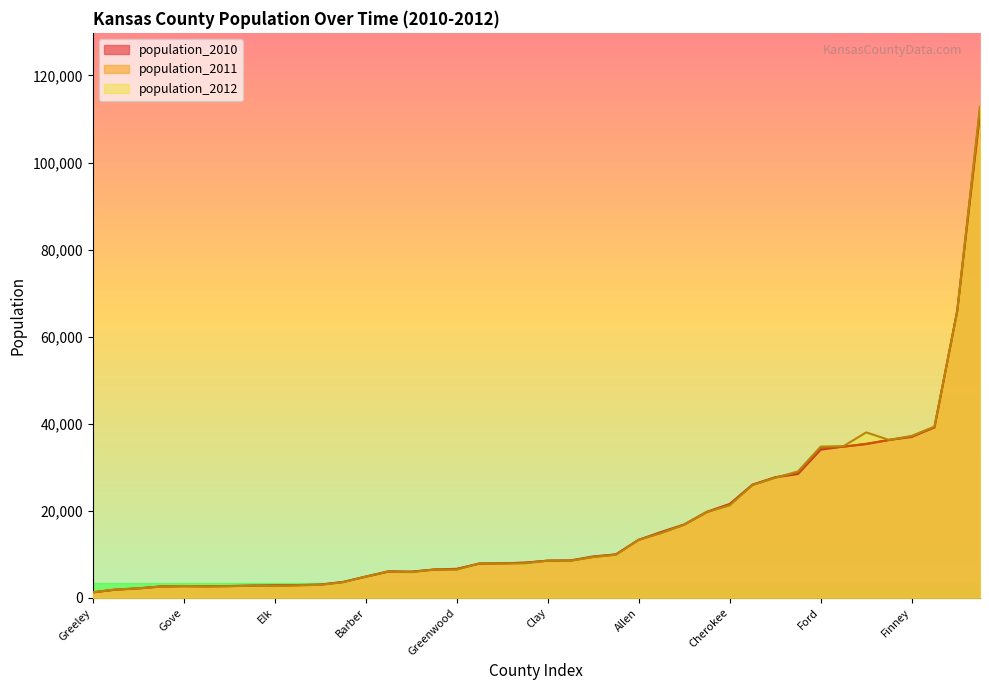

At which label does population_2010 reach its minimum?

Greeley